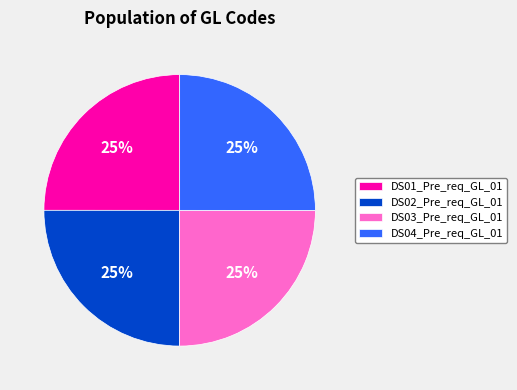

How many segments does this pie chart have?

4